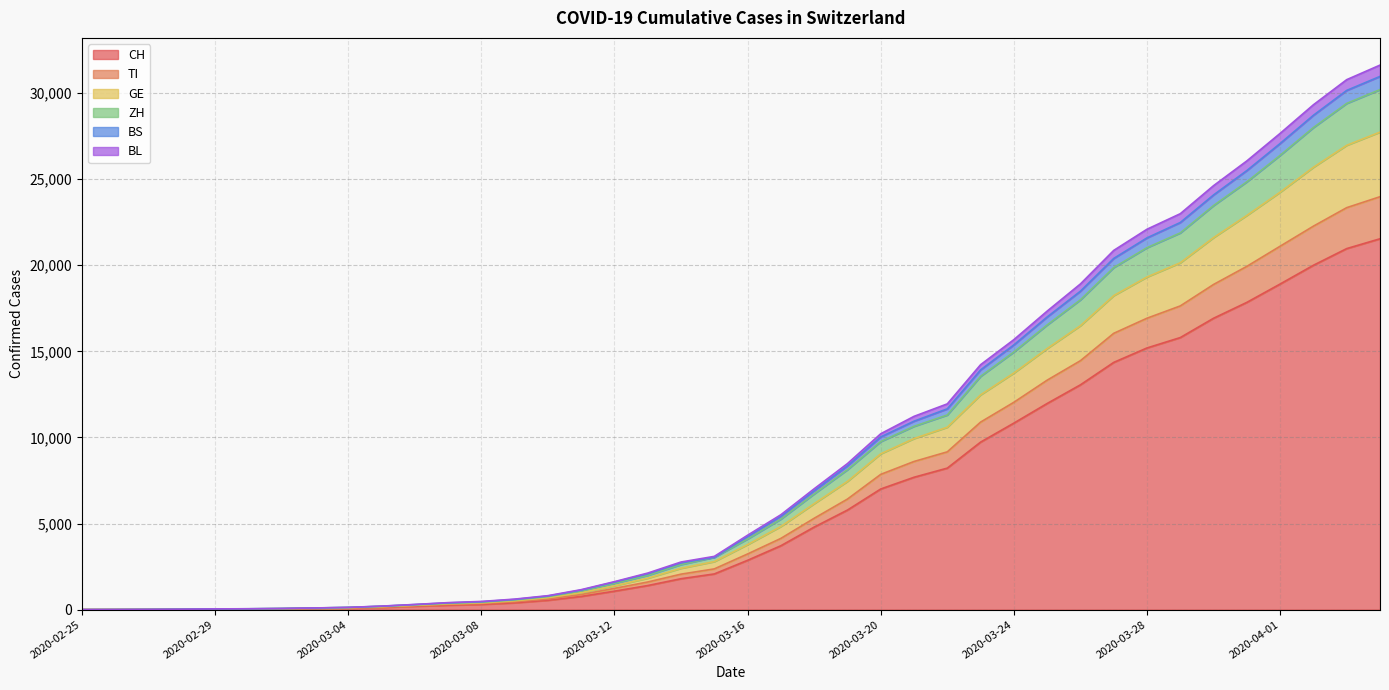

Does the chart display data point markers on the line(s)?

No